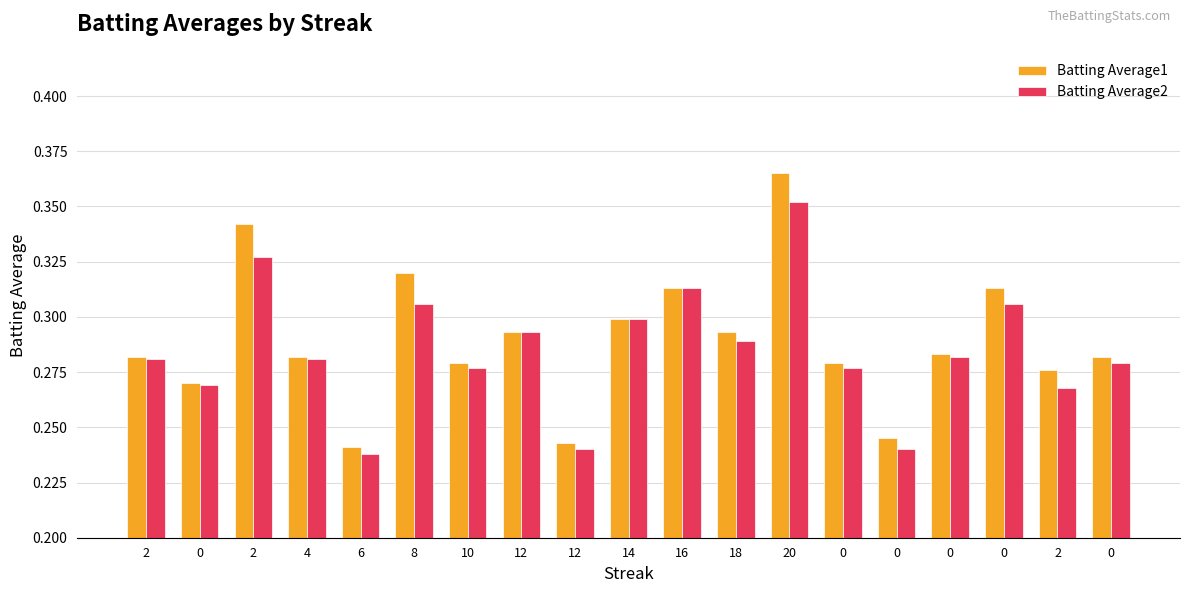

What is the smallest value displayed?

0.2